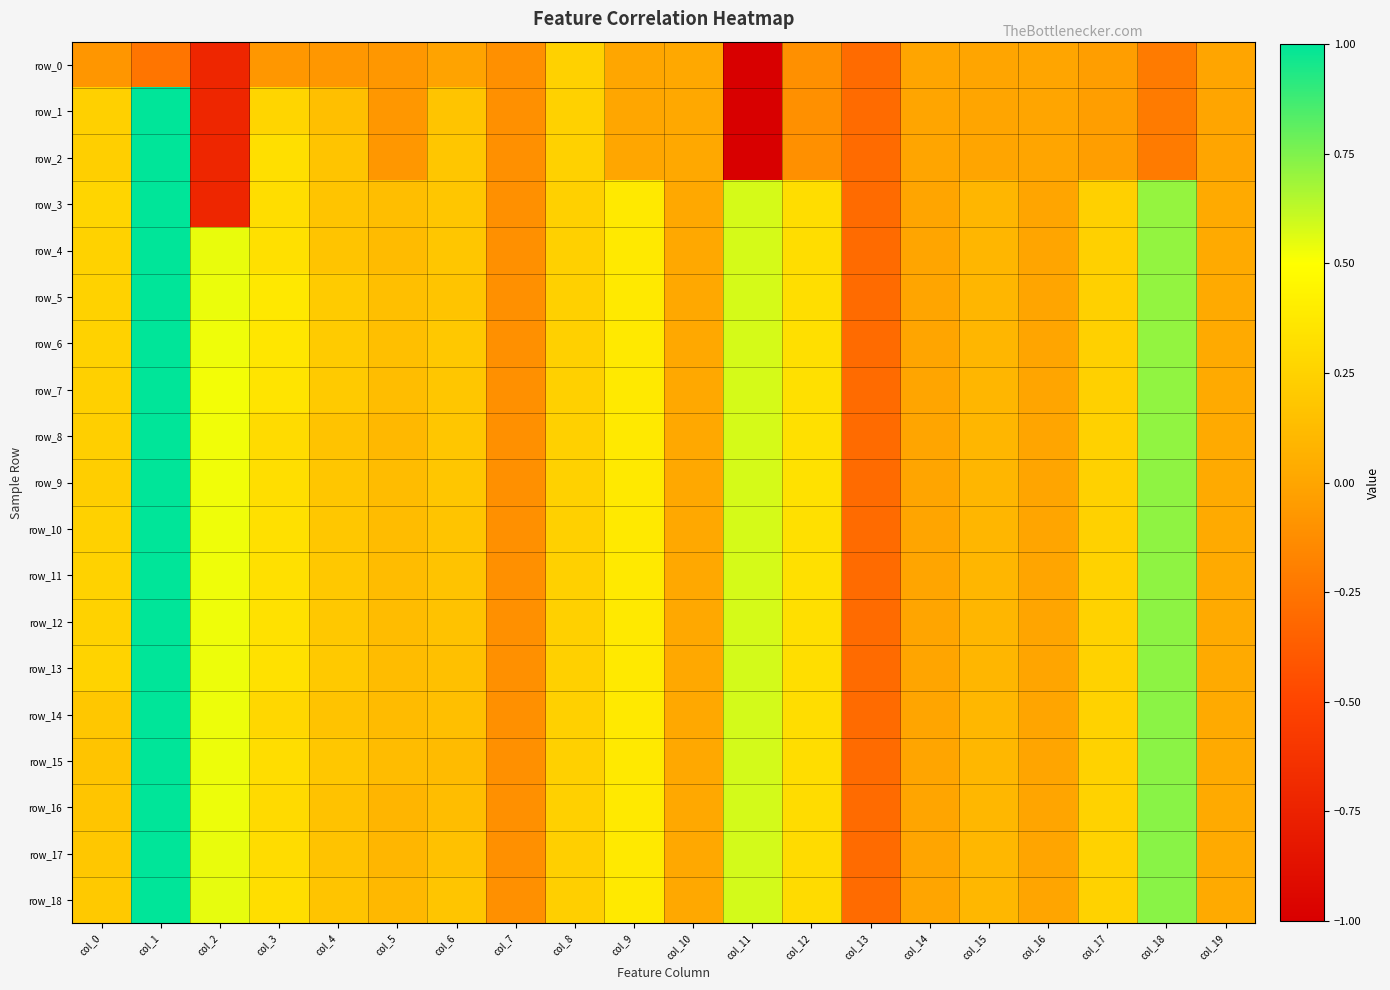

At which label does row_4 reach its minimum?

col_13